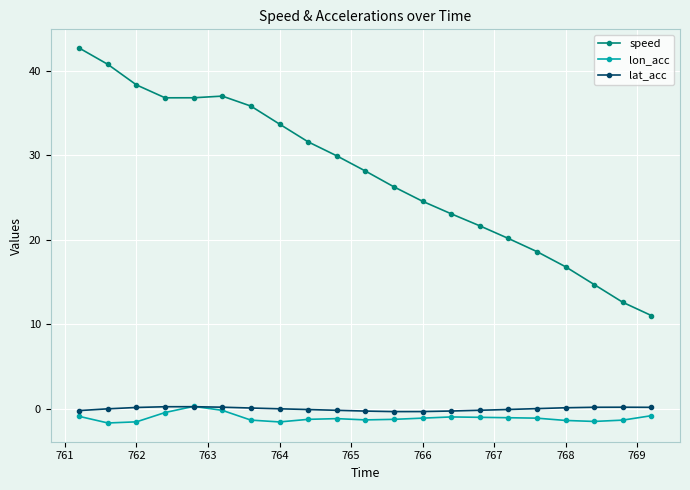

At how many categories does at least one series exceed 34?

7